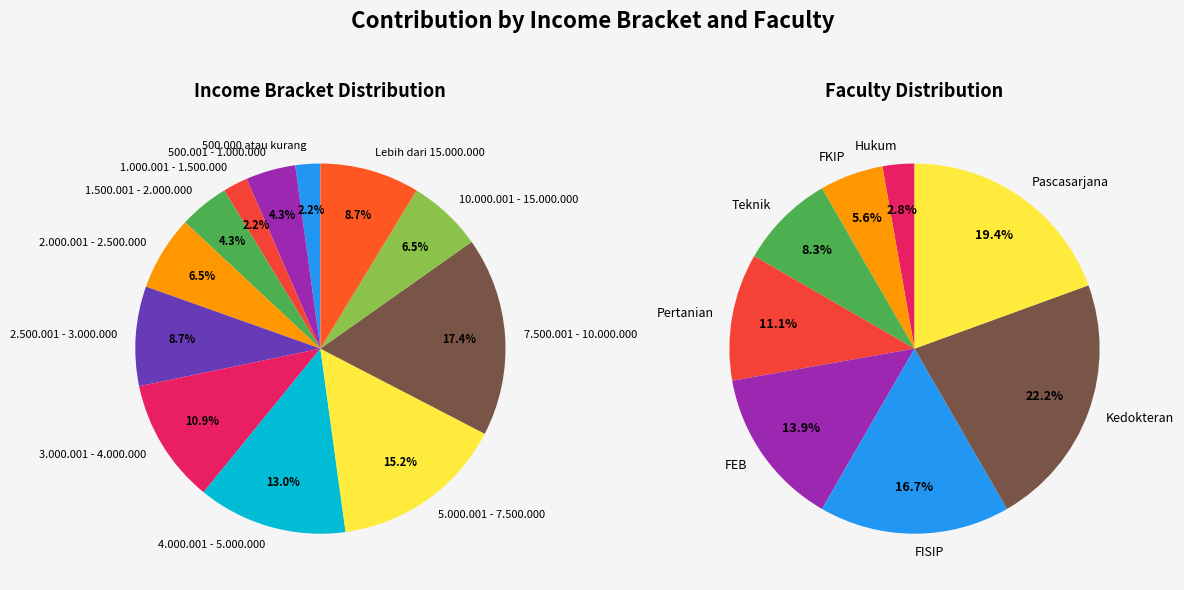

To the nearest percent, what percentage of the pie is 2.500.001 - 3.000.000?

9%